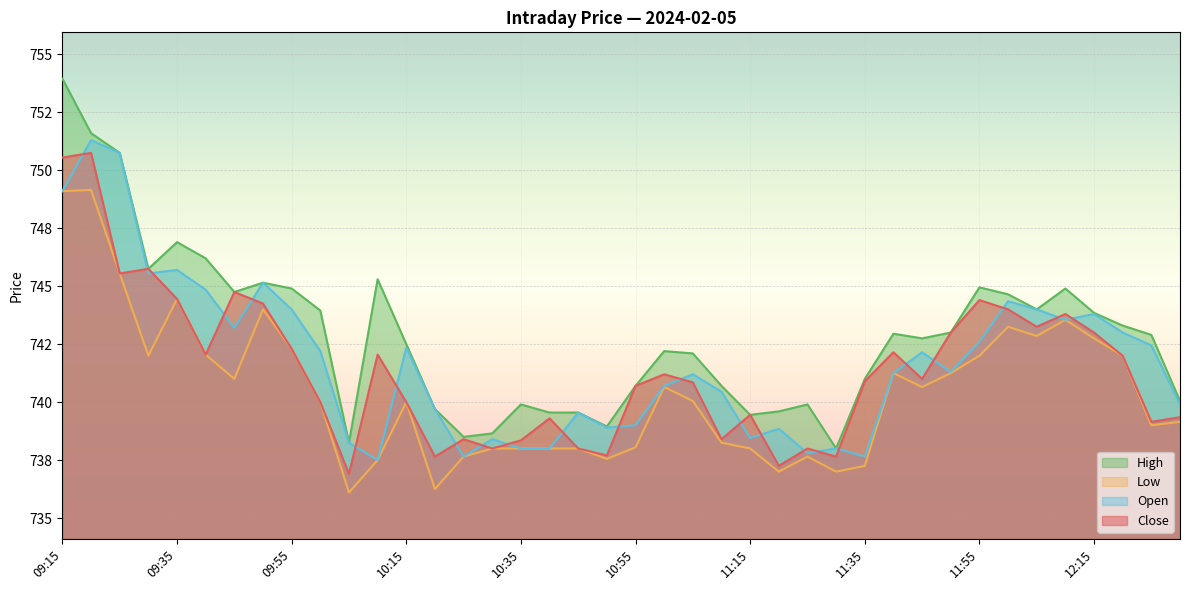

List the labels in order of High value, largest first.

09:15, 09:20, 09:25, 09:35, 09:40, 09:30, 10:10, 09:50, 11:55, 09:55, 12:10, 09:45, 12:00, 12:05, 10:00, 12:15, 12:20, 11:50, 11:40, 12:25, 11:45, 10:15, 11:00, 11:05, 11:35, 10:55, 11:10, 12:30, 10:35, 11:25, 10:20, 11:20, 10:40, 10:45, 11:15, 10:50, 10:30, 10:25, 10:05, 11:30